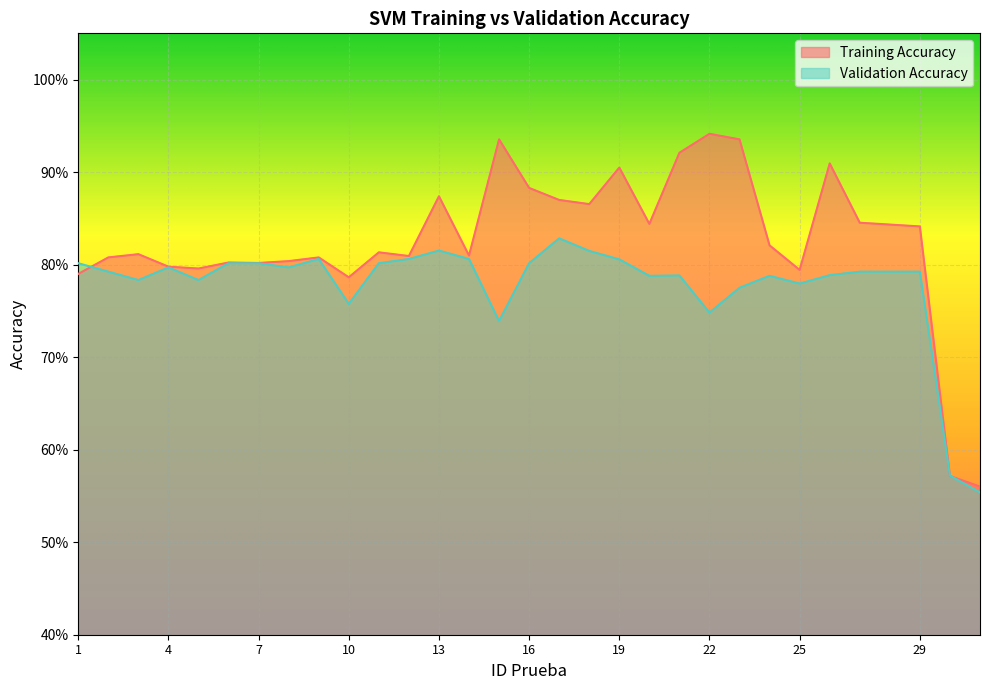

Where do Validation Accuracy and Training Accuracy first cross each other?

1 and 2